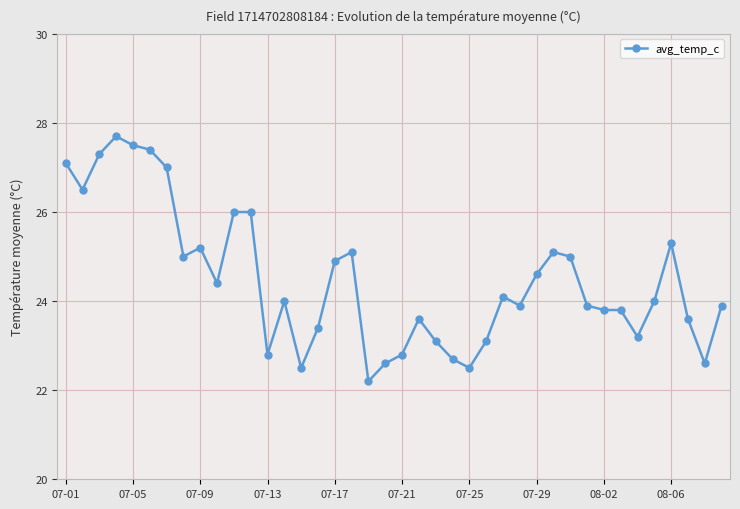

Count the number of data series in this chart.

1